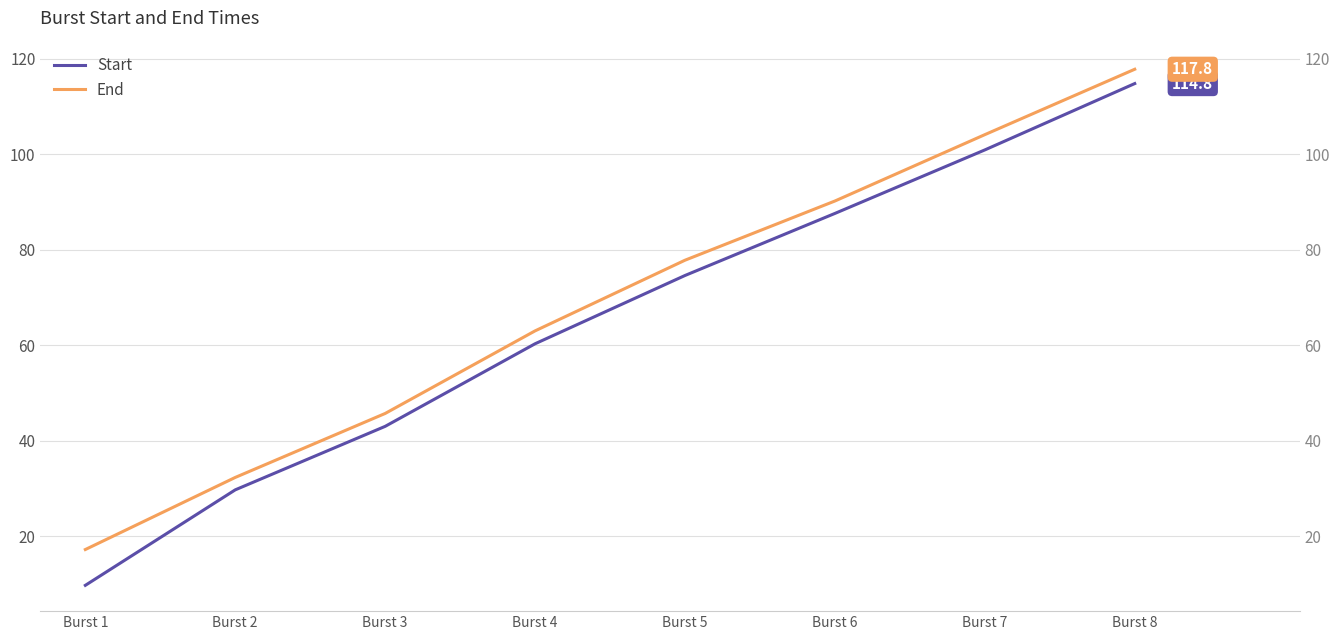

At which label is End closest to 67?

Burst 4